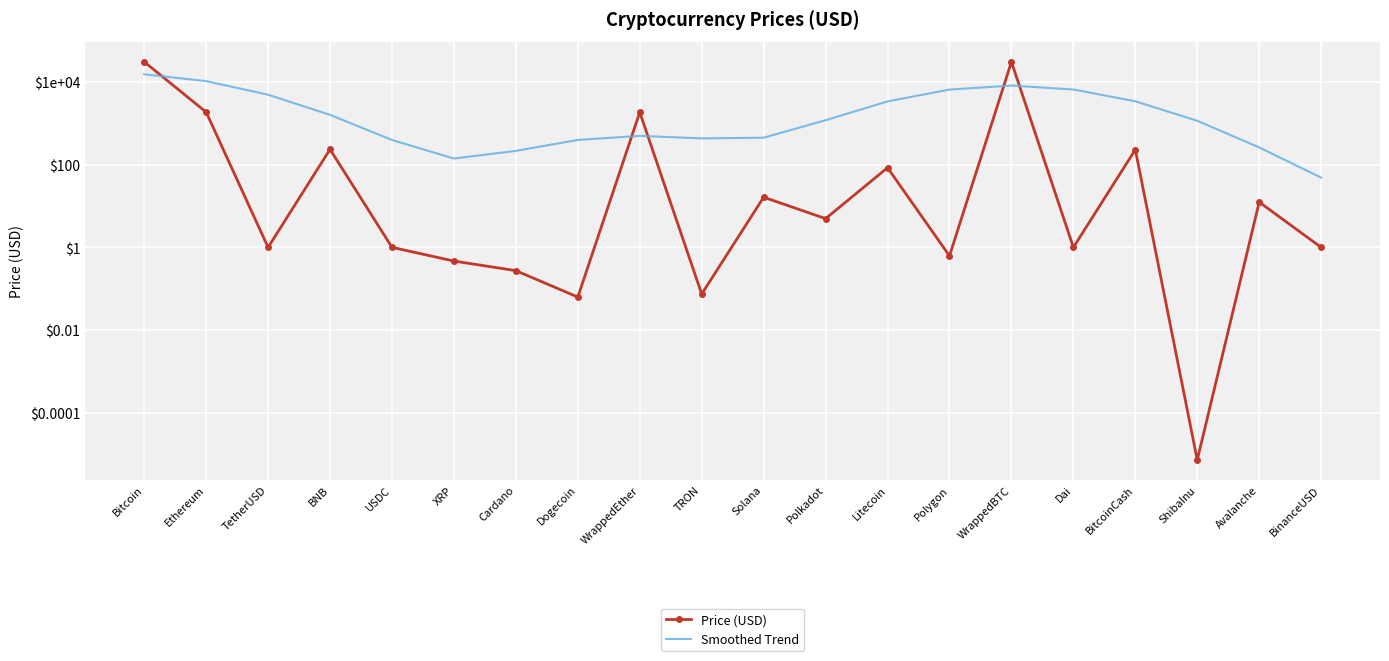

The value of Price (USD) at Bitcoin is 30339.0. True or false?

True